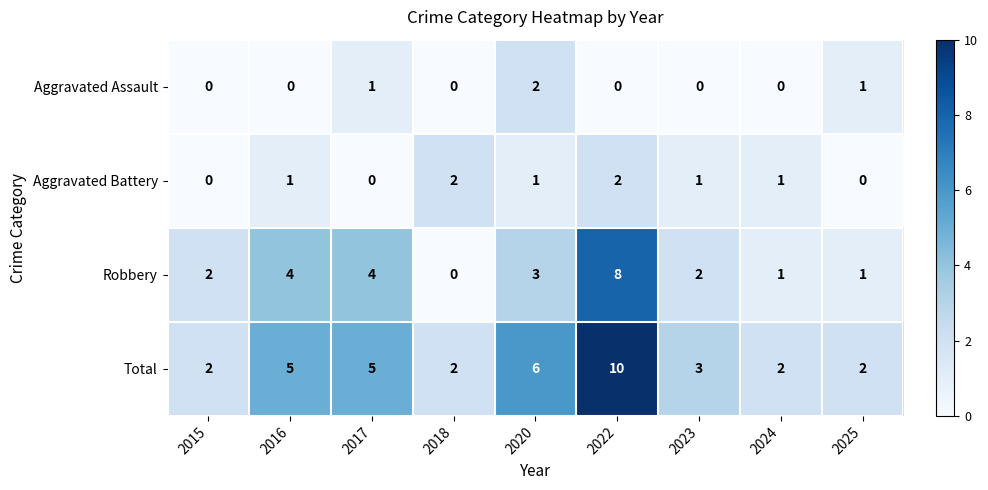

What is the average value of the Total series?

4